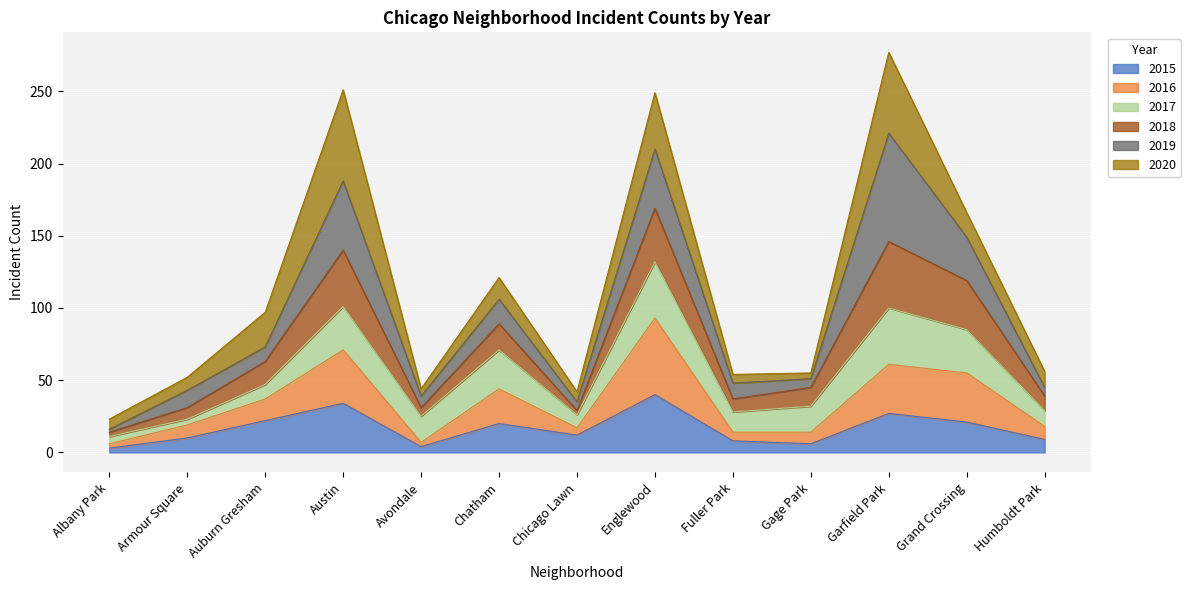

How many interior local peaks does the 2016 series have?

4